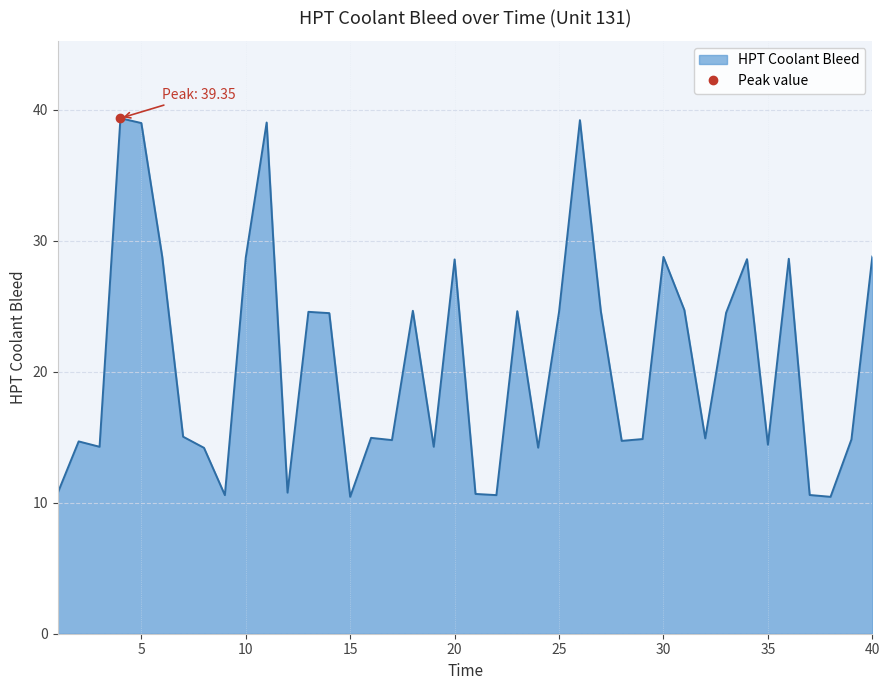

Reading right to left, what are all the values shown in this chart?

40=28.8	39=14.8	38=10.4	37=10.6	36=28.6	35=14.4	34=28.6	33=24.5	32=14.9	31=24.7	30=28.8	29=14.9	28=14.7	27=24.6	26=39.2	25=24.6	24=14.2	23=24.6	22=10.6	21=10.7	20=28.6	19=14.3	18=24.6	17=14.8	16=14.9	15=10.4	14=24.5	13=24.6	12=10.8	11=39.0	10=28.7	9=10.6	8=14.2	7=15.0	6=28.8	5=39.0	4=39.4	3=14.3	2=14.7	1=10.8